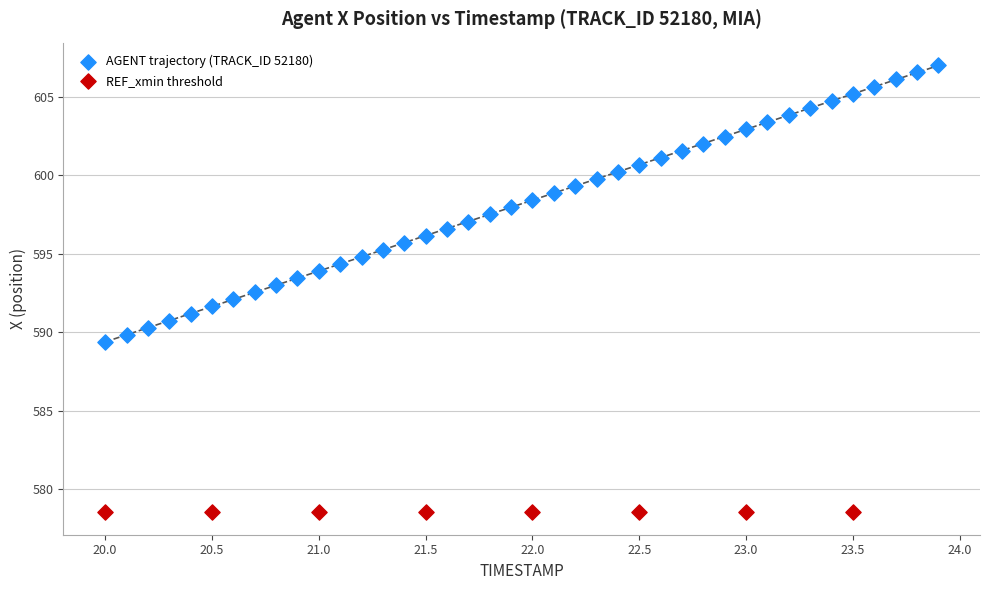

Which series reaches the minimum Y coordinate?

REF_xmin threshold